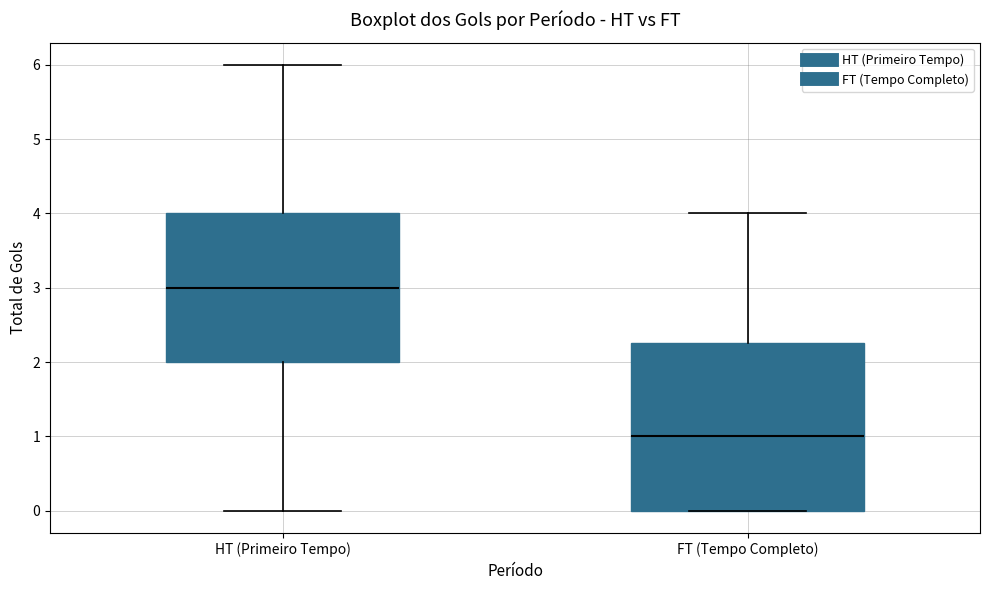

Reading left to right, transcribe this box plot: for each box, give where its median line is, the range the box spans, and where its two whiskers end, as read against the y-axis. The values are not printed on the chart, so give them approximately, as read against the axis.

HT (Primeiro Tempo): median 3.0, box 2.0 to 4.0, whiskers 0.0 to 6.0
FT (Tempo Completo): median 1.0, box 0.0 to 2.3, whiskers 0.0 to 4.0